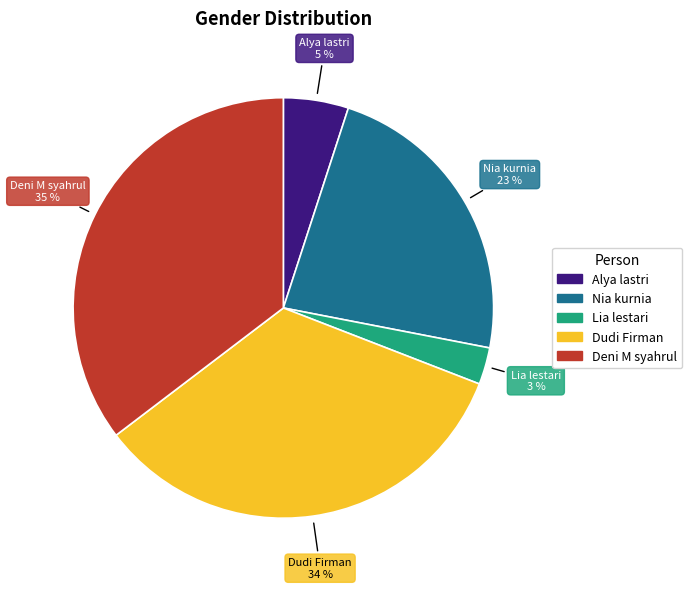

Is the sum of Dudi Firman and Lia lestari greater than half?

No